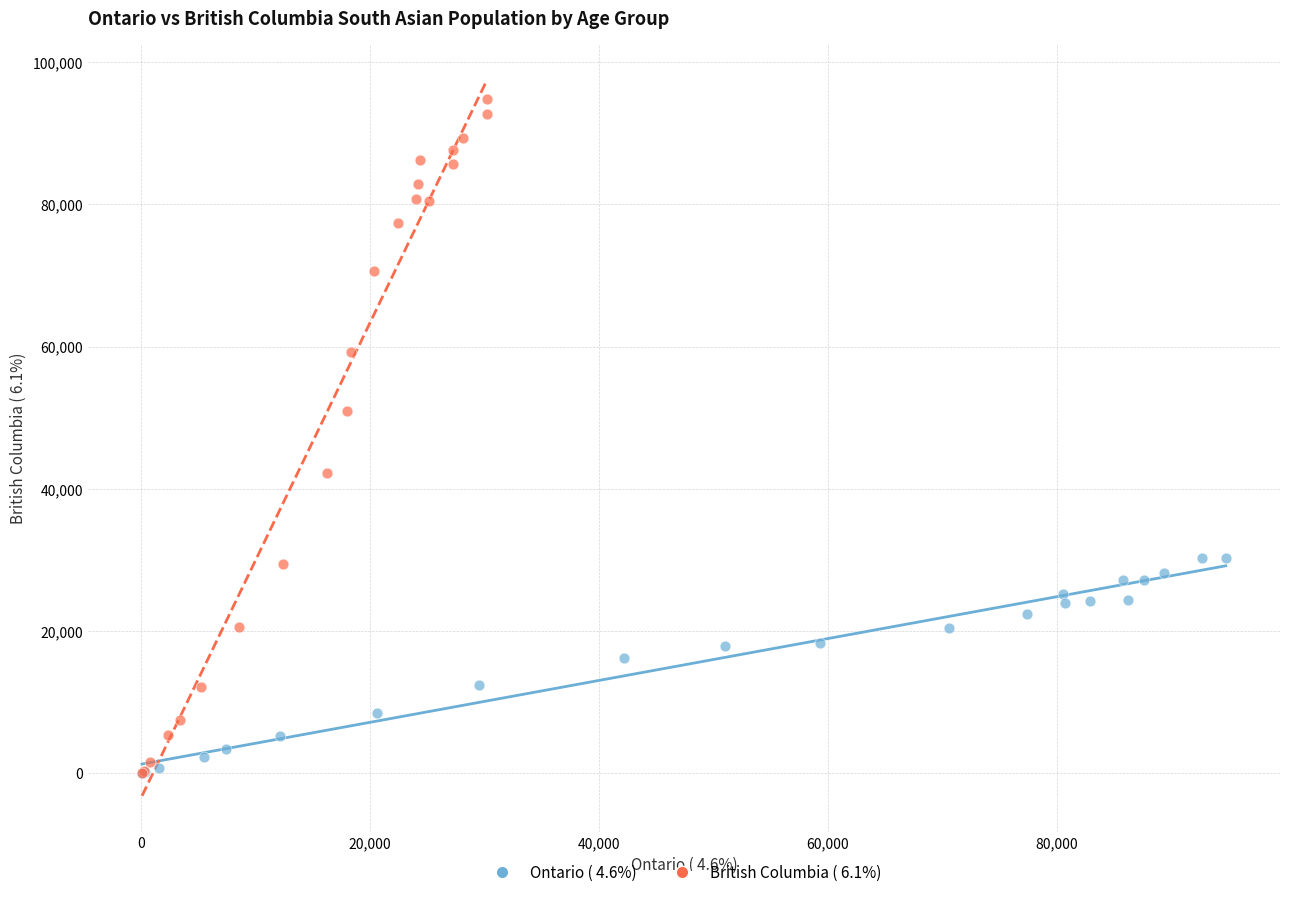

Which series has the widest spread of Y values?

British Columbia ( 6.1%)